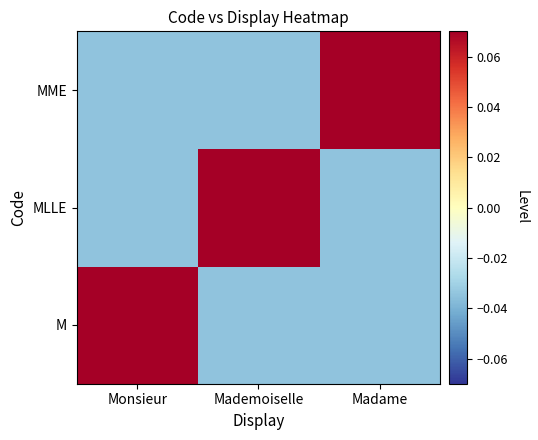

Which series has the largest range (max minus min)?

M